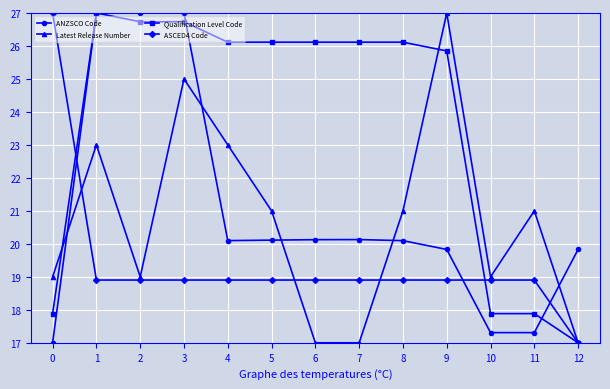

What is the maximum value for Qualification Level Code?

27.0